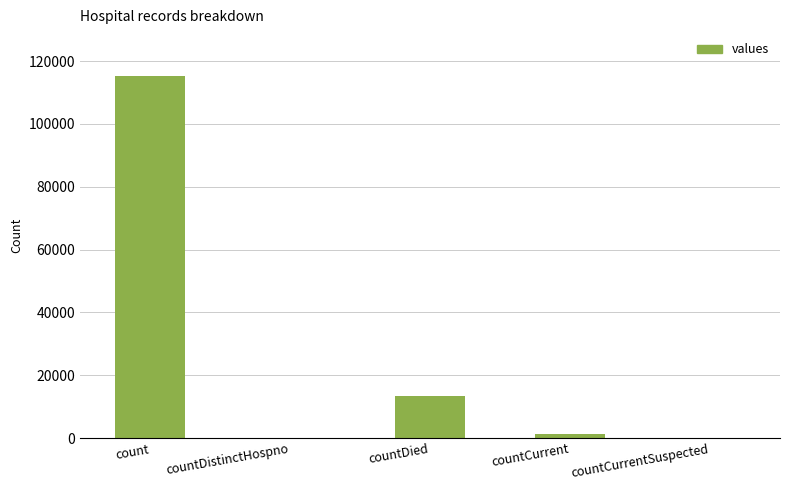

Which category has the highest value across all series?

count